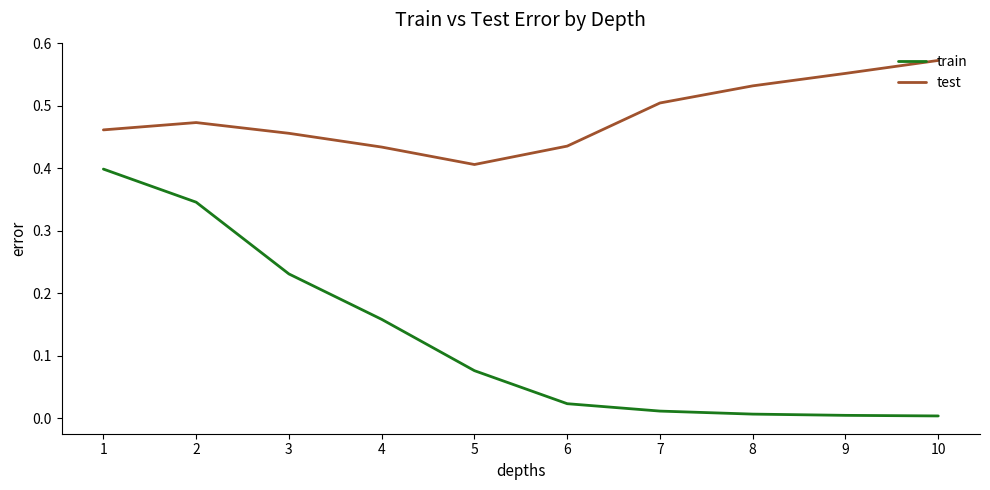

What are all the series names shown in the legend?

train, test